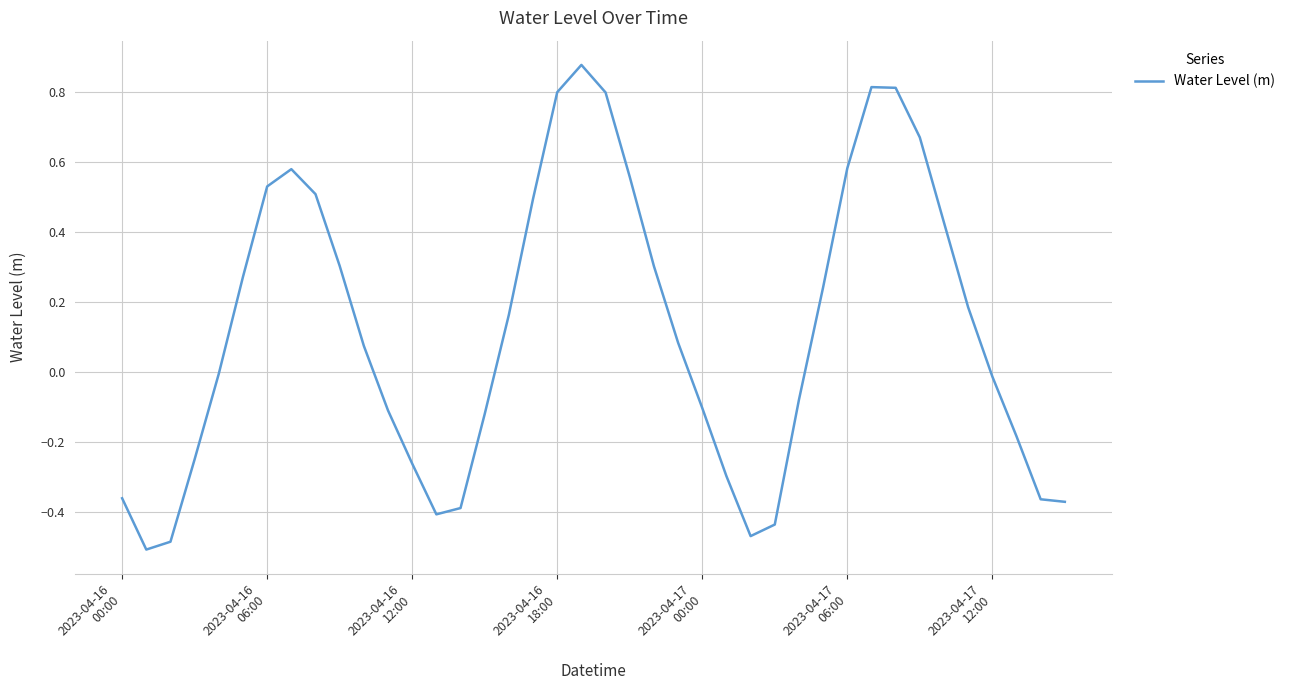

How many points are lower than both their immediate neighbors (excluding endpoints)?

3